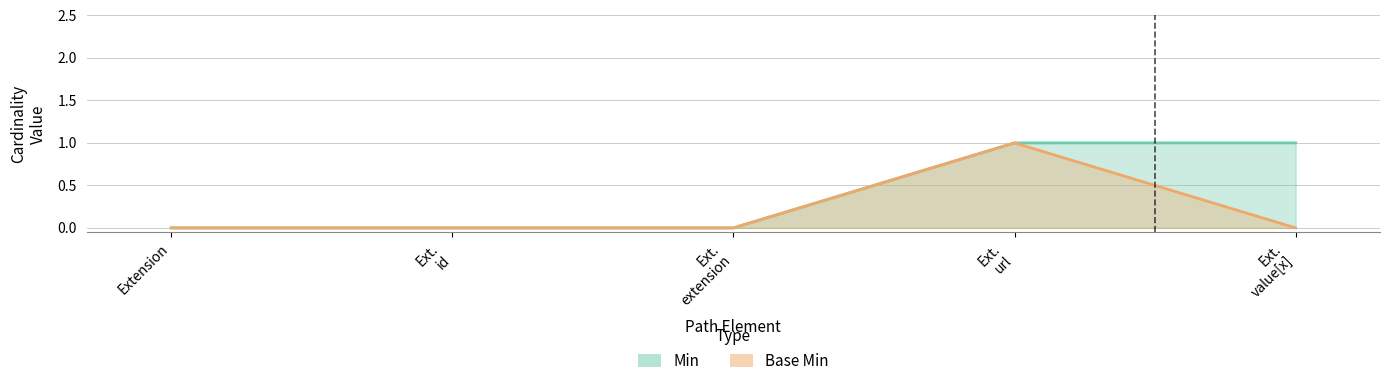

What is the maximum value shown in the chart?

1